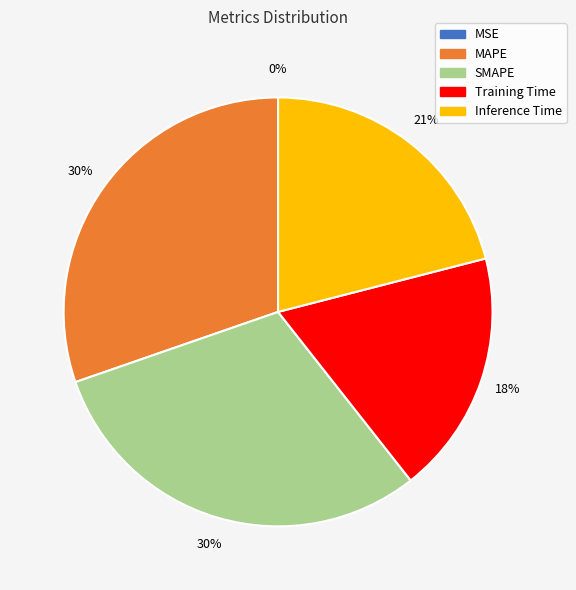

Is it true that SMAPE is 16% of the pie?

False